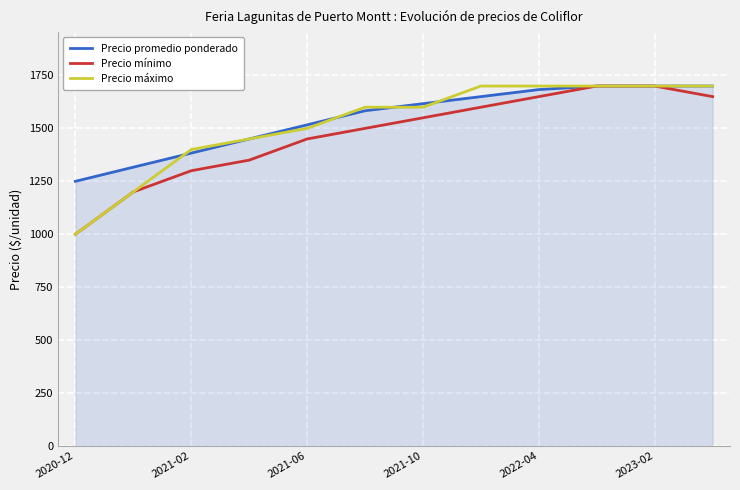

What is the average value of the Precio máximo series?

1520.8